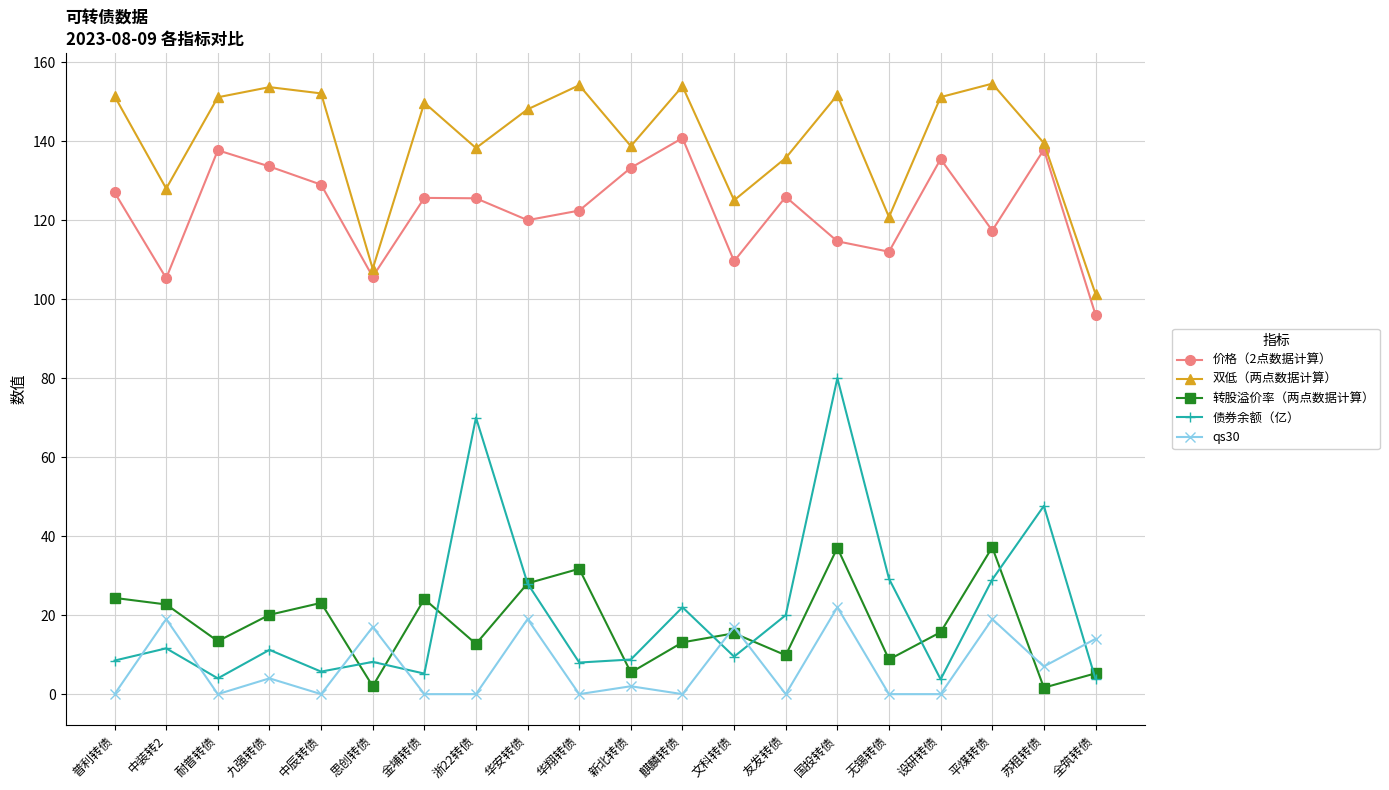

List the series in order of their peak value, lowest first.

qs30, 转股溢价率（两点数据计算）, 债券余额（亿）, 价格（2点数据计算）, 双低（两点数据计算）